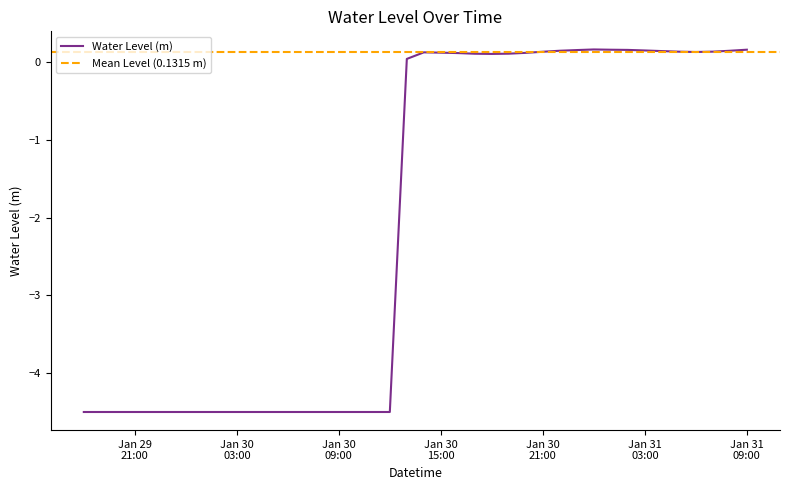

True or false: there are more than 0 points higher than both neighbors.

True